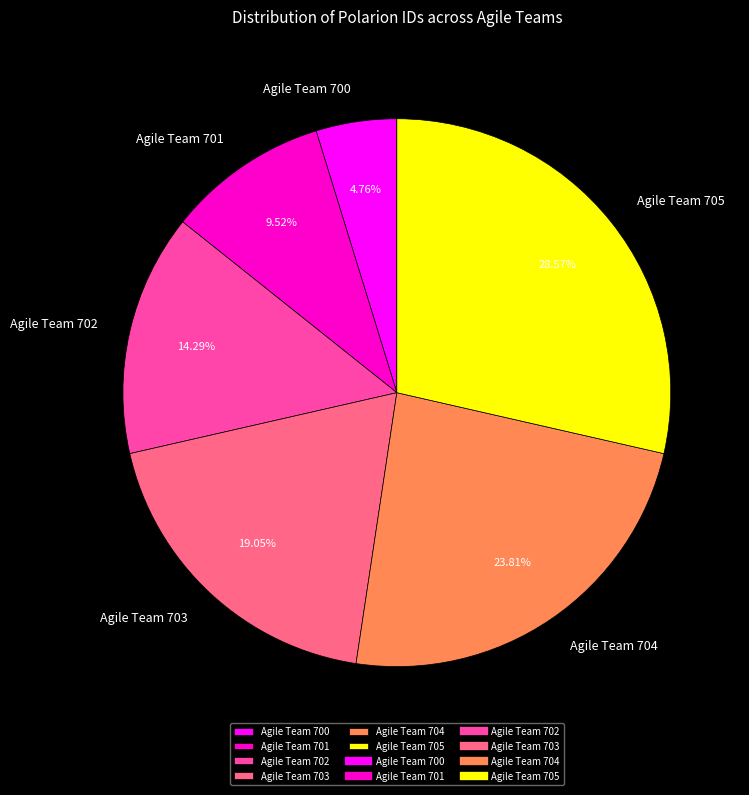

Which has a higher value, Agile Team 705 or Agile Team 701?

Agile Team 705